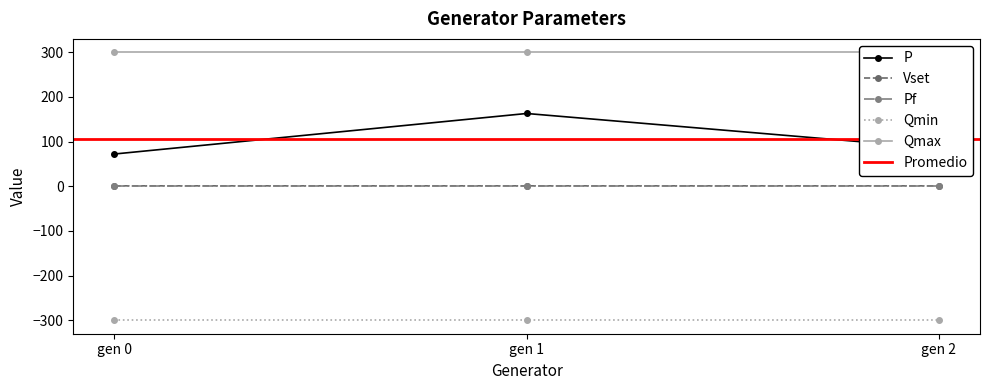

What is the minimum value shown in the chart?

-300.0